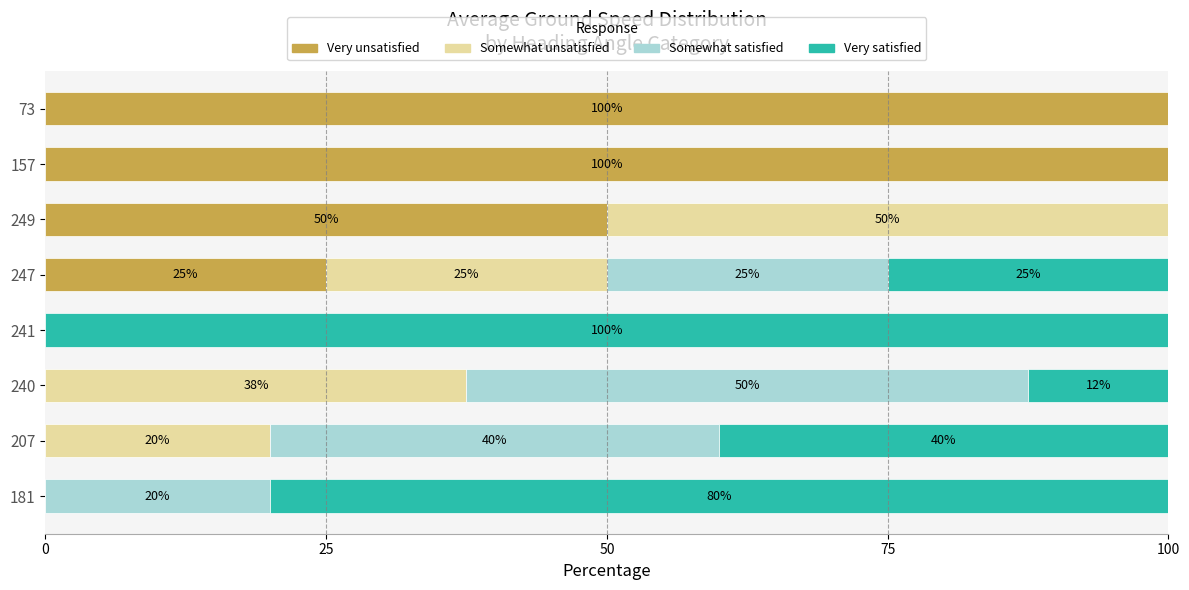

Is it true that Very unsatisfied equals -57.4 at 241?

False